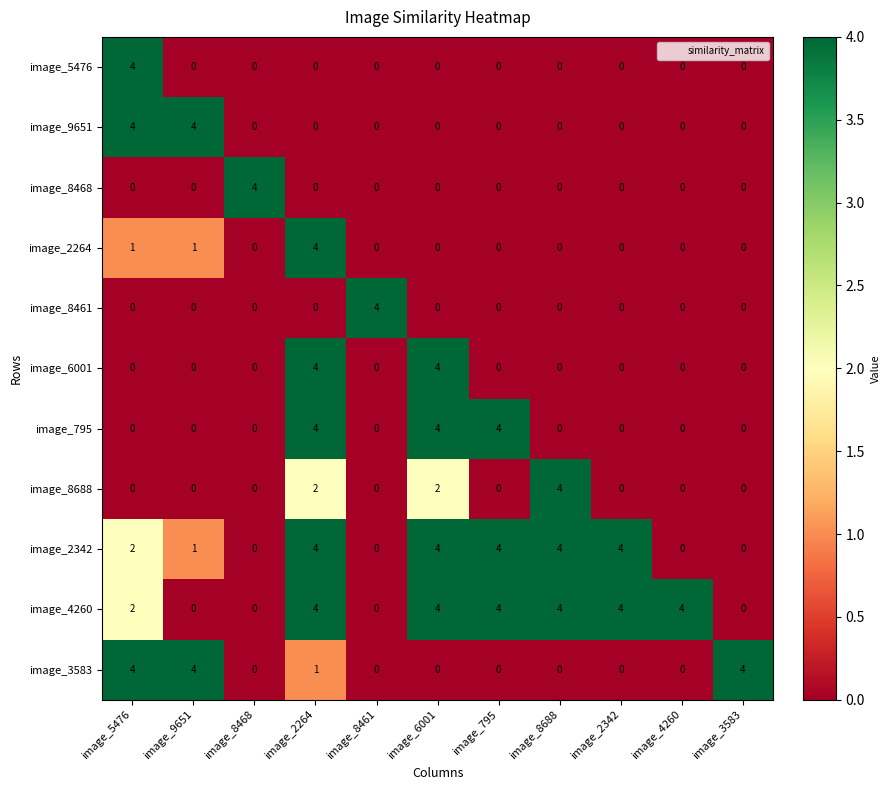

What is the total value across all series at image_8468?

4